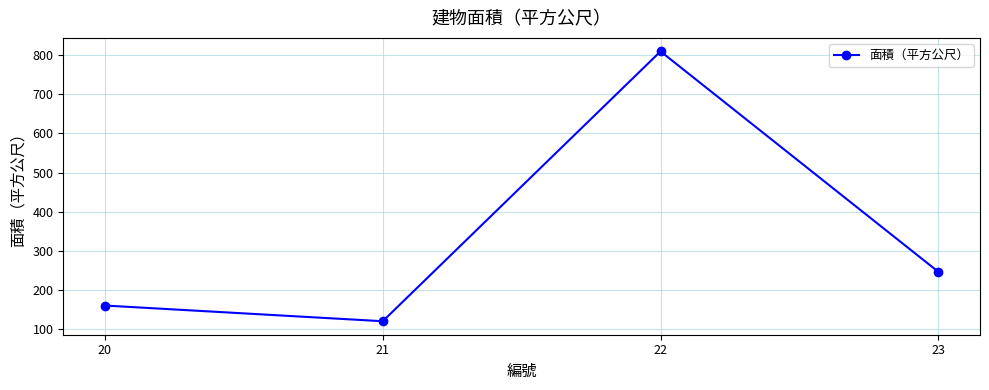

What is the value of the 2nd point from the left?

121